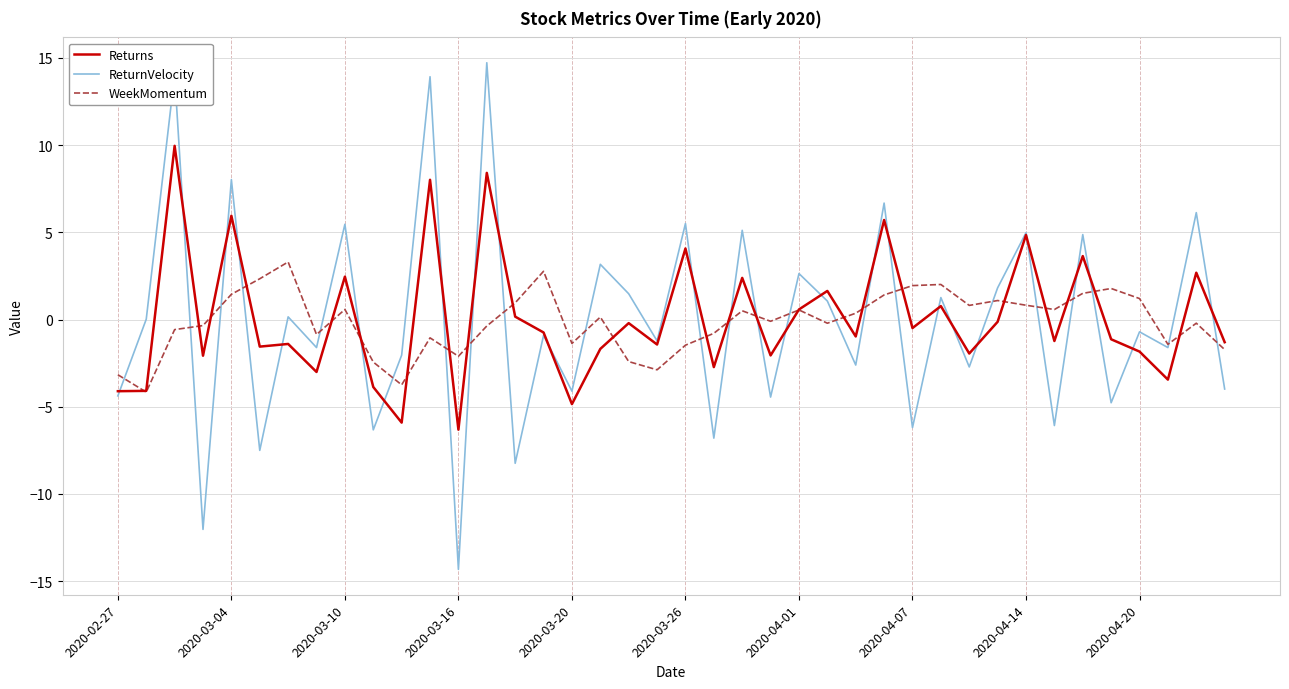

What is the highest value of the WeekMomentum series?

3.3